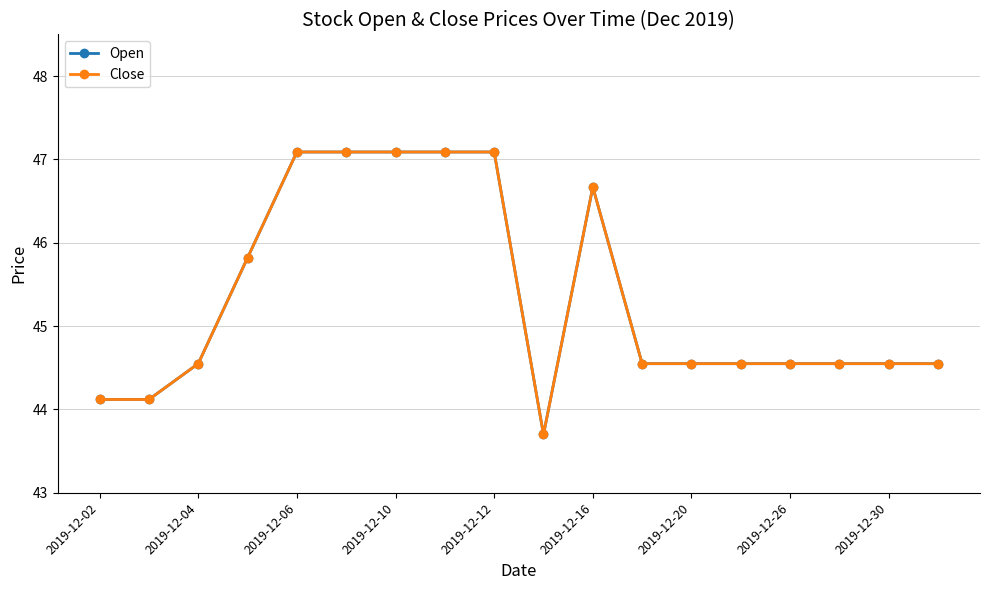

Does the chart have visible grid lines?

Yes